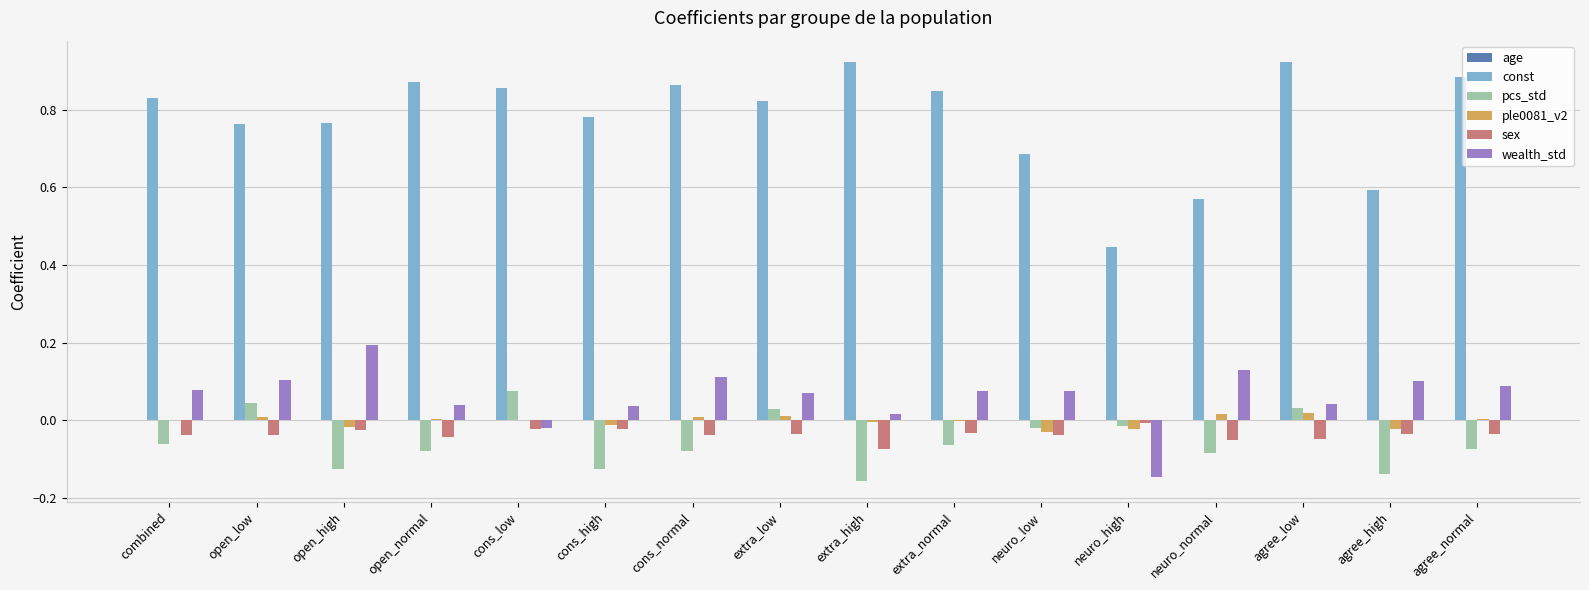

What is the sum of all const values?

12.4